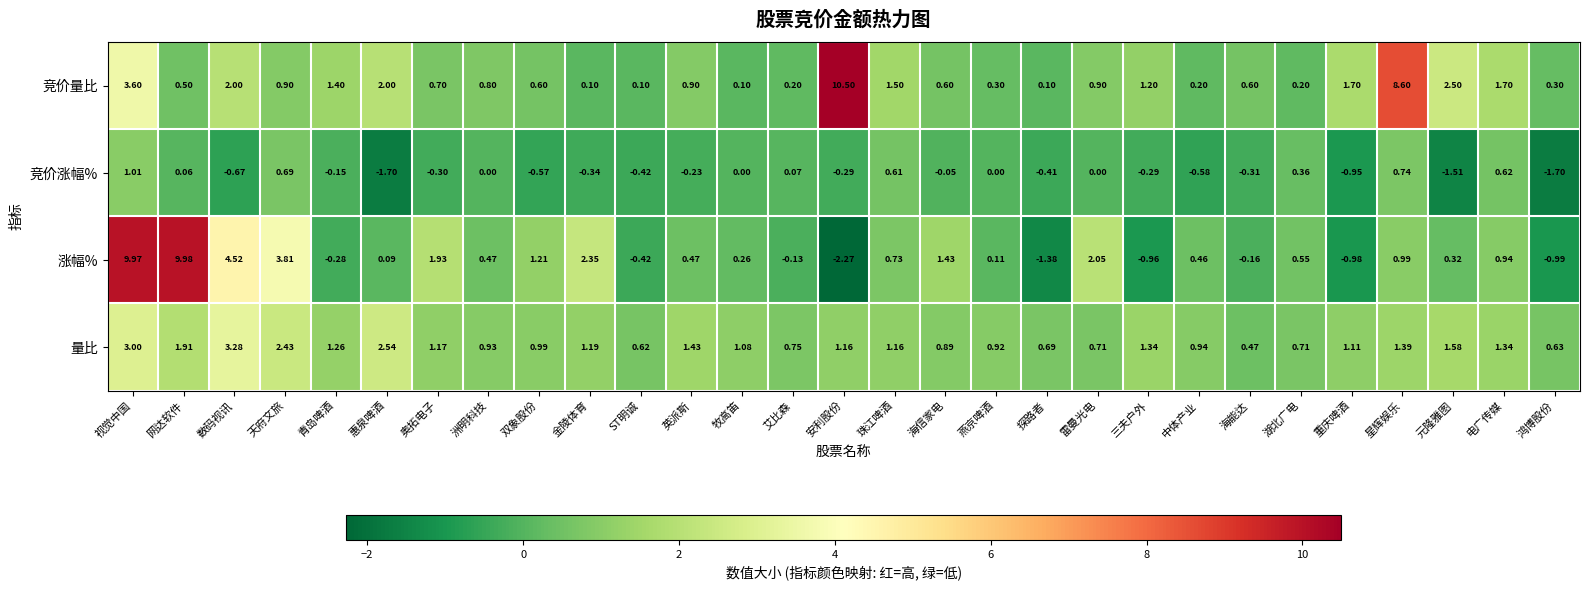

Between 海信家电 and 湖北广电, which series saw the biggest shift?

涨幅%